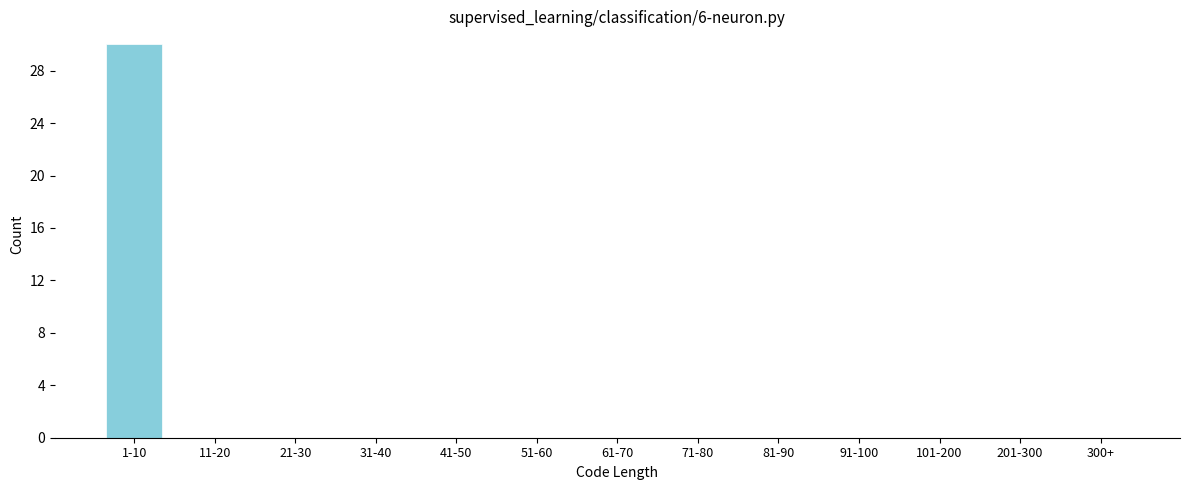

Reading left to right, what are all the values shown in this chart?

1-10=30	11-20=0	21-30=0	31-40=0	41-50=0	51-60=0	61-70=0	71-80=0	81-90=0	91-100=0	101-200=0	201-300=0	300+=0